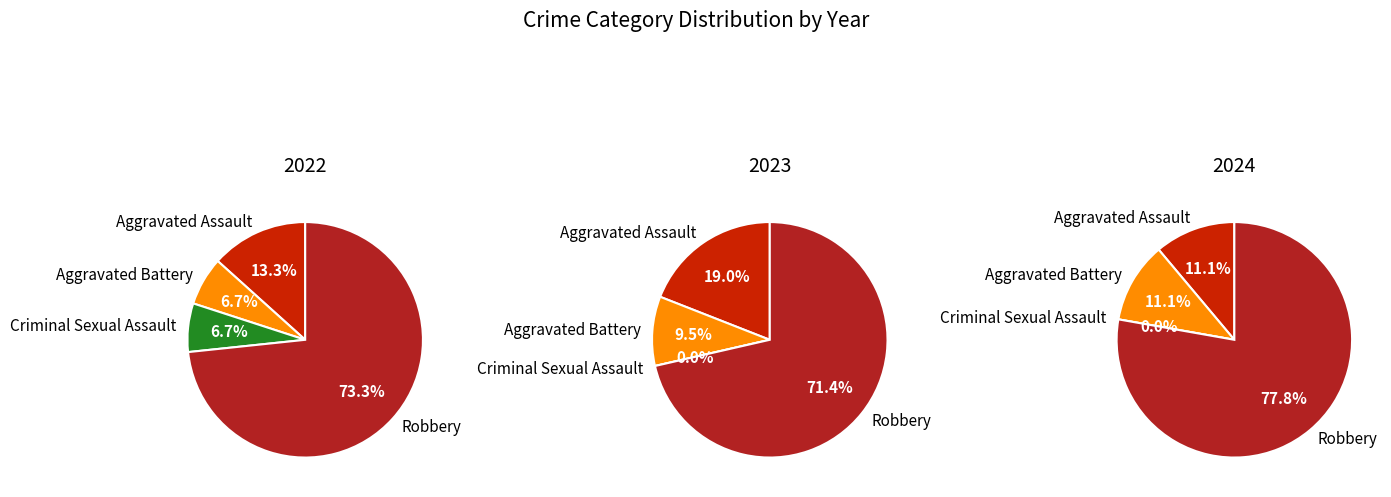

Is values_2024 the majority of the pie?

No